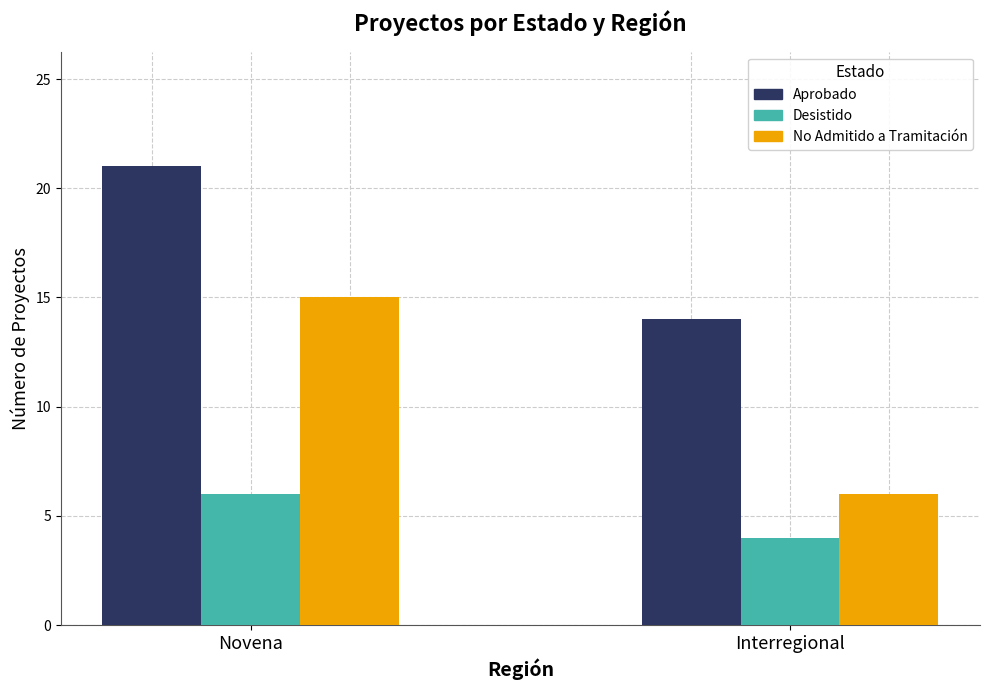

Reading left to right, extract all data points from this chart.

Aprobado: Novena=21	Interregional=14
Desistido: Novena=6	Interregional=4
No Admitido a Tramitación: Novena=15	Interregional=6